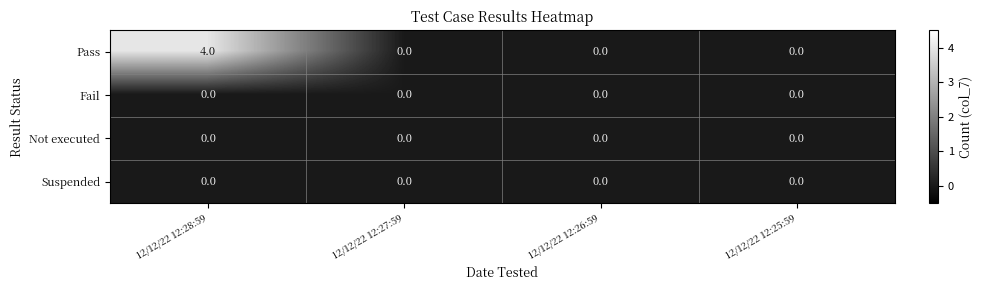

Which series has the largest total across all categories?

Pass